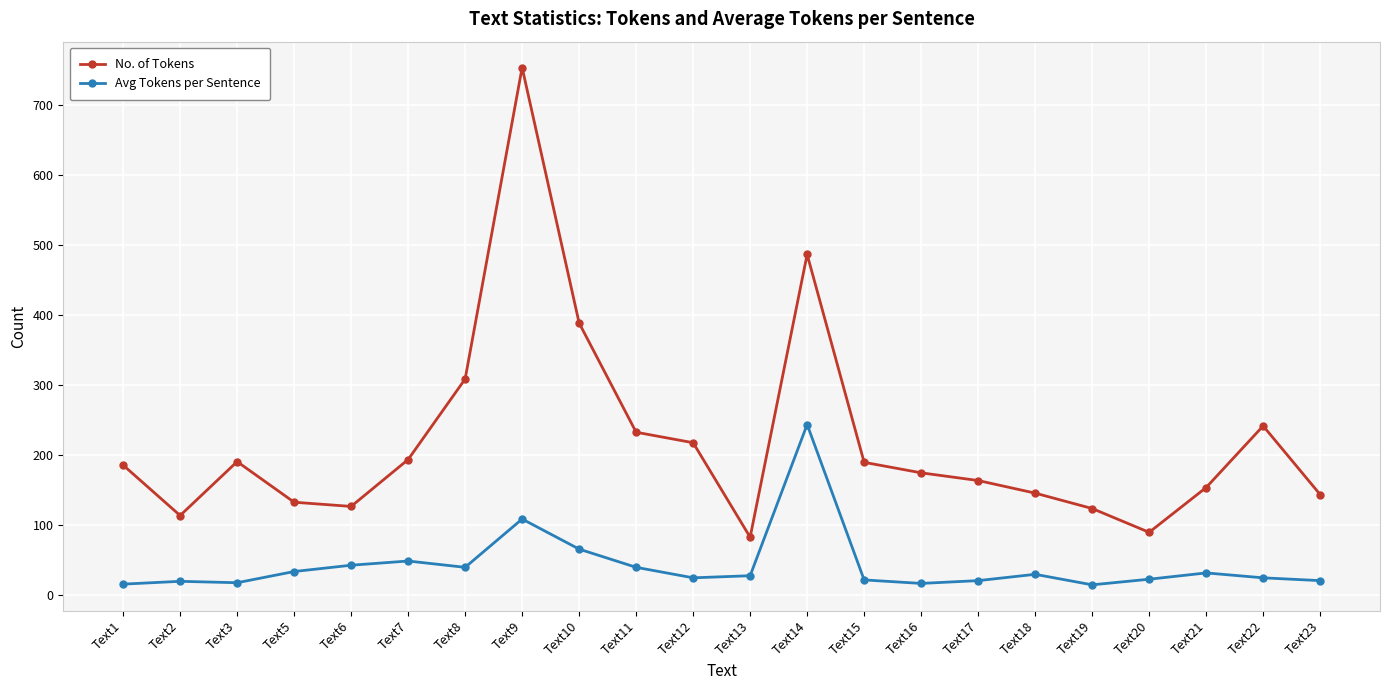

What is the value of the Avg Tokens per Sentence point at the 6th from the left?

48